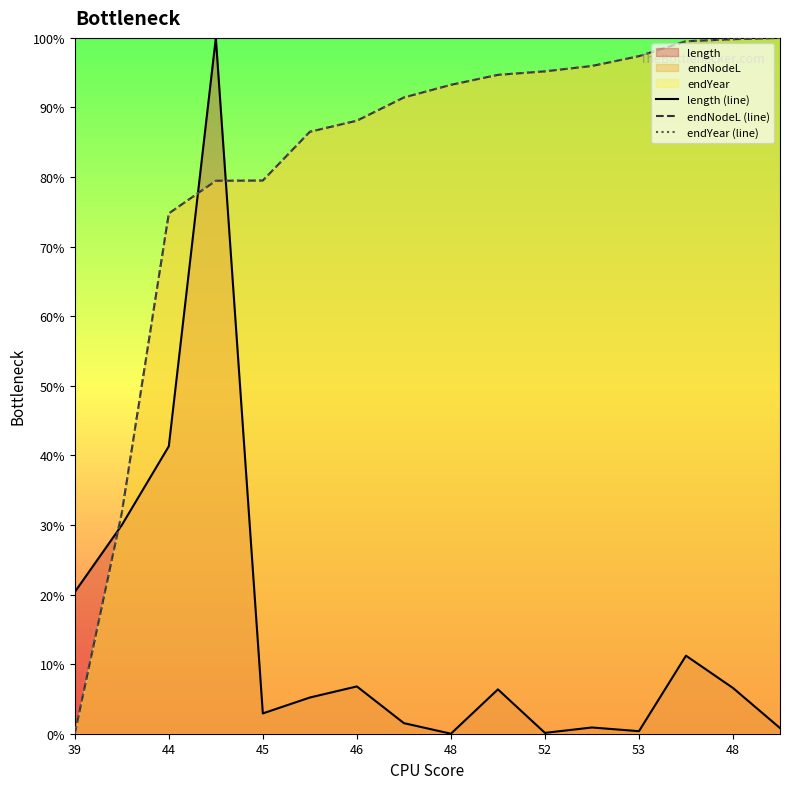

Rank the series by their maximum value, from highest to lowest.

length (line), endNodeL (line), endYear (line)